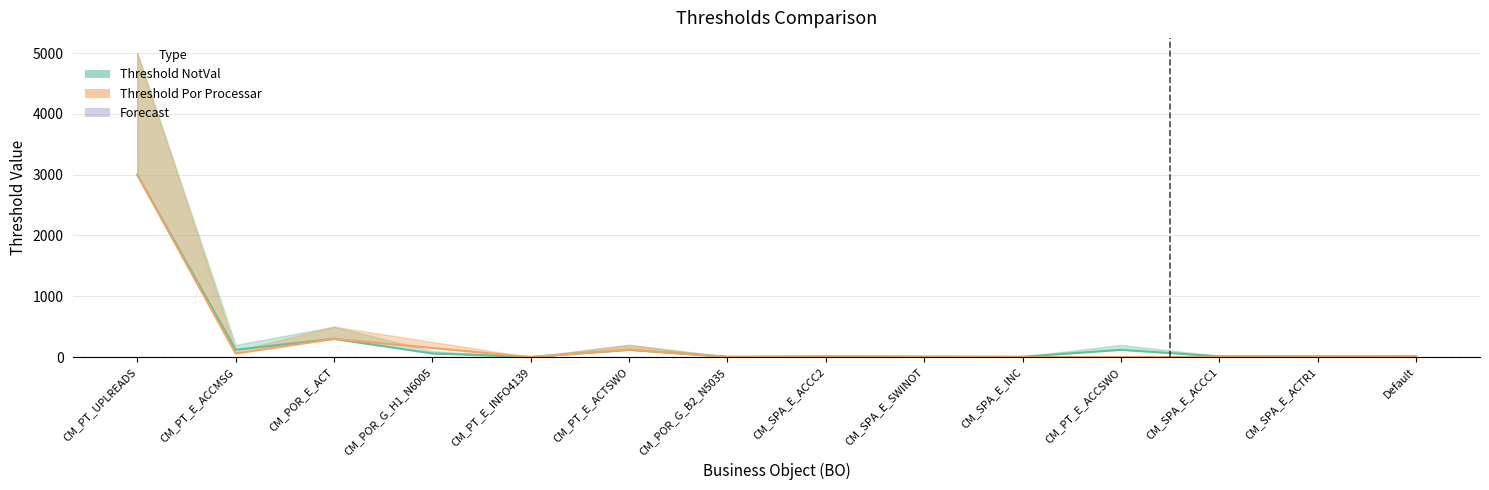

What is the label of the 8th point from the left?

CM_SPA_E_ACCC2